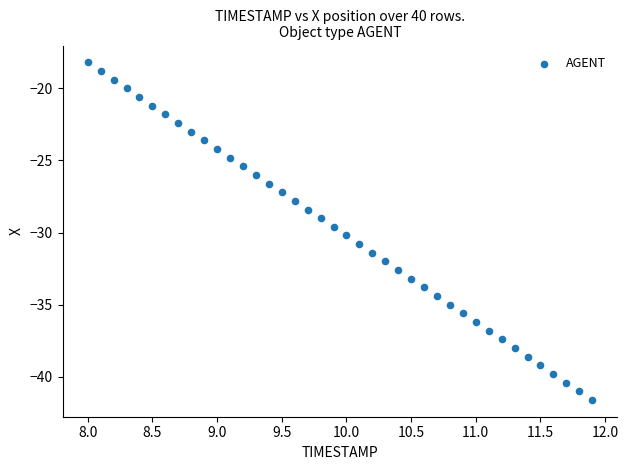

What is the range of X values (max minus min)?

3.9